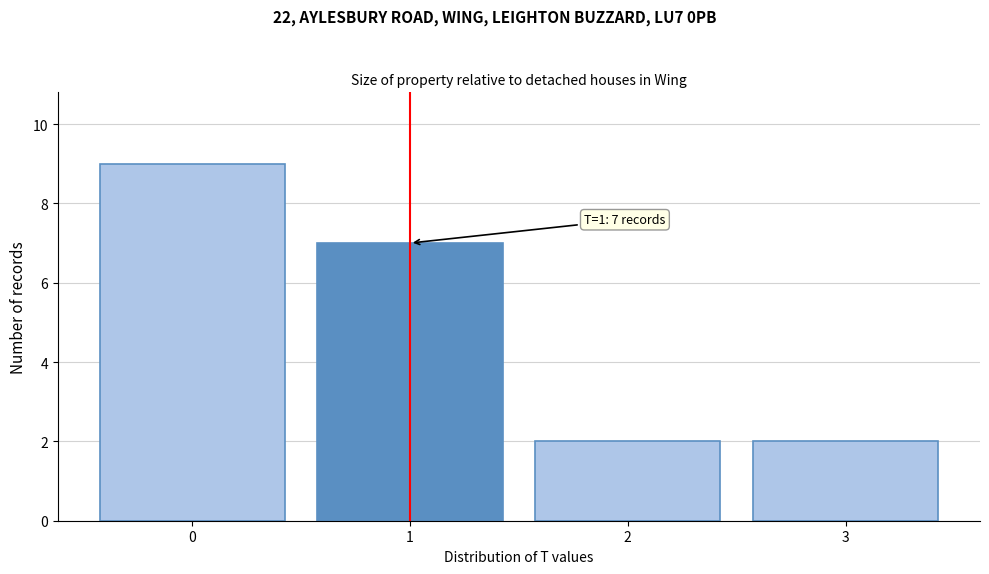

Over which range of the x-axis is the bar tallest?

-0.5 to 0.5